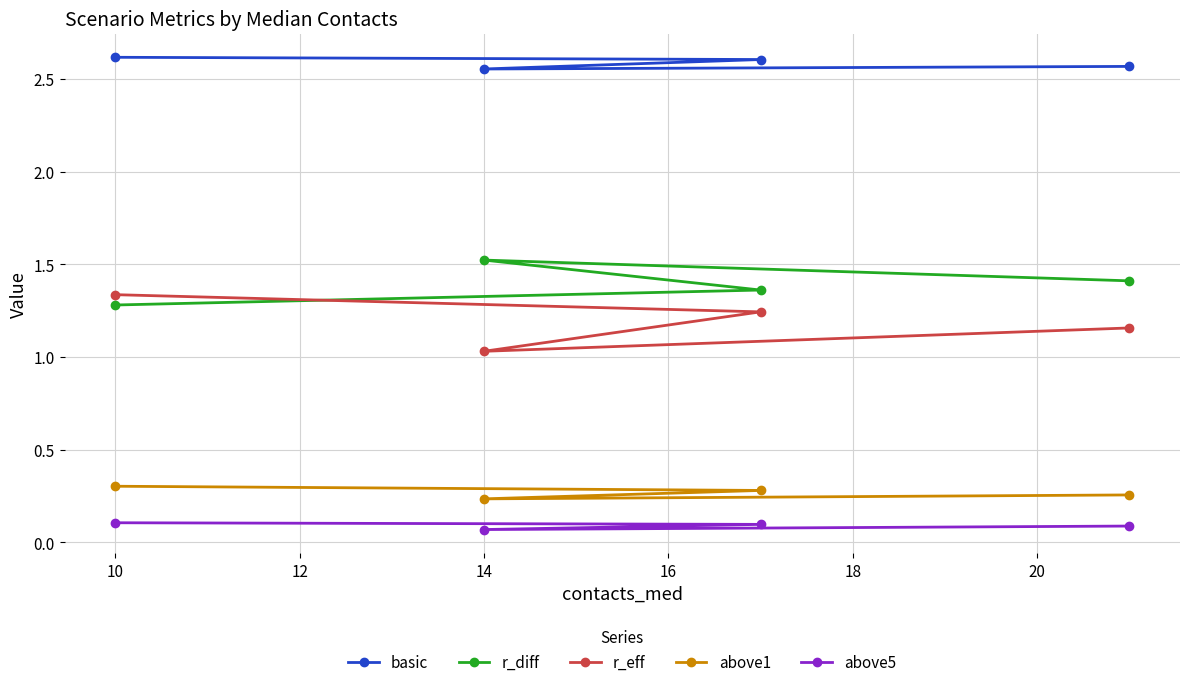

How many lines are shown in the chart?

5